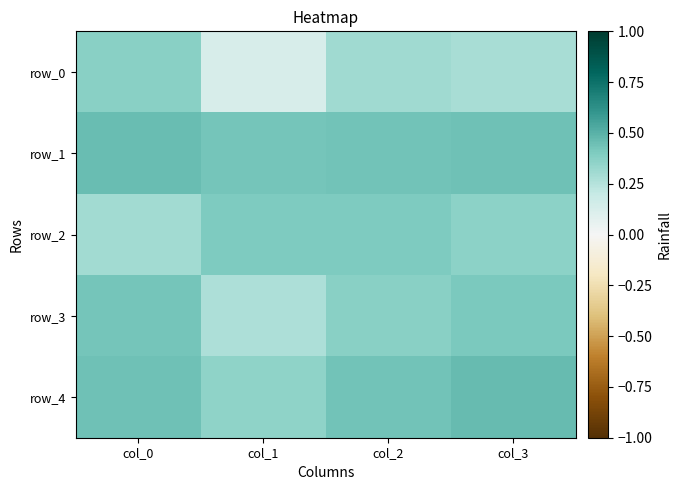

Is it true that row_1 equals 0.4 at col_2?

True